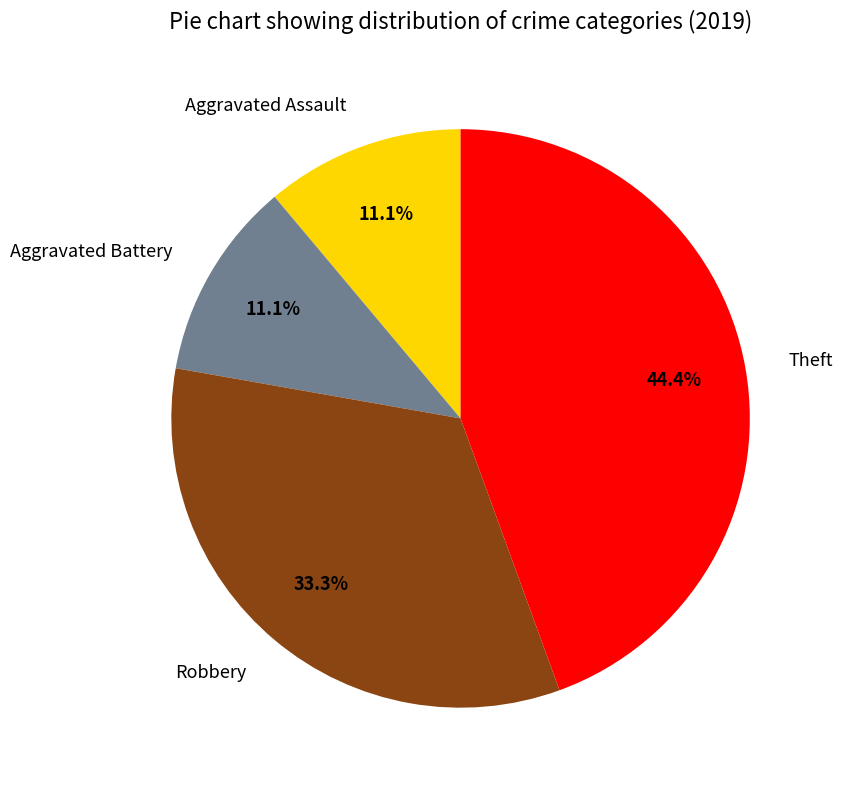

Is there a majority slice in this chart?

No